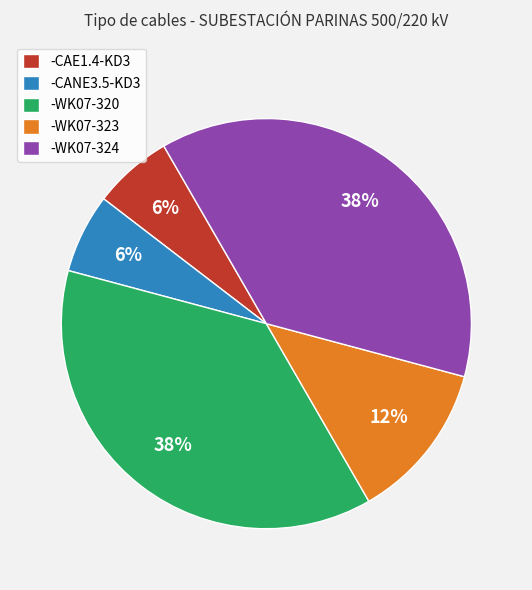

Does -CAE1.4-KD3 represent more than half of the total?

No